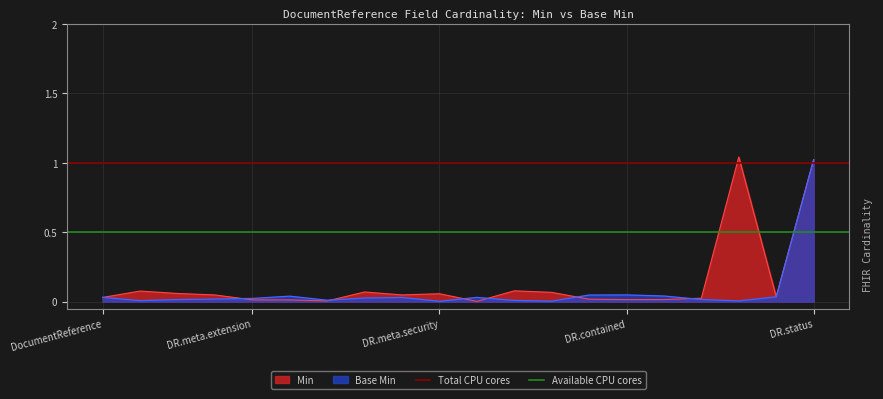

The value of Base Min at DR.status is 1.8. True or false?

False